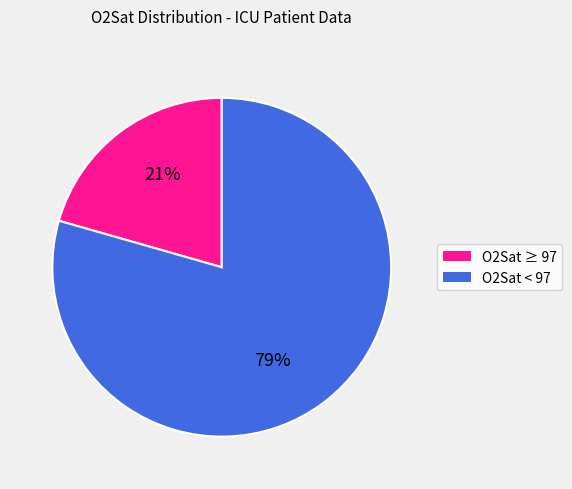

Which category accounts for the majority?

O2Sat < 97